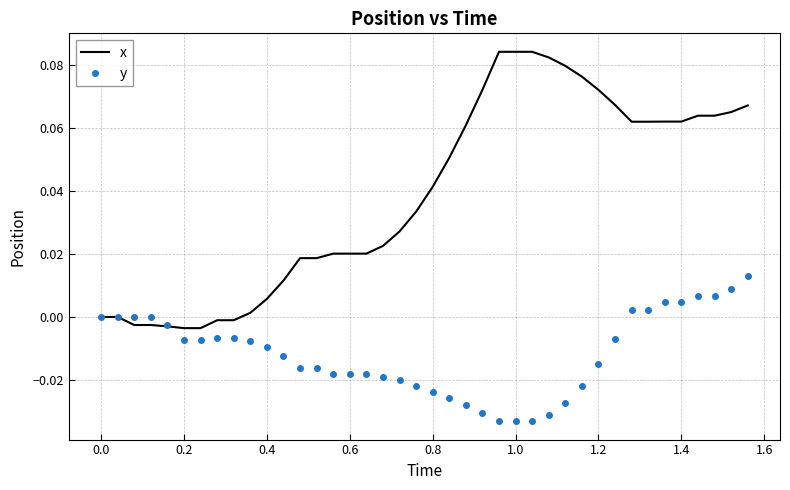

List the series in order of their peak value, lowest first.

y, x